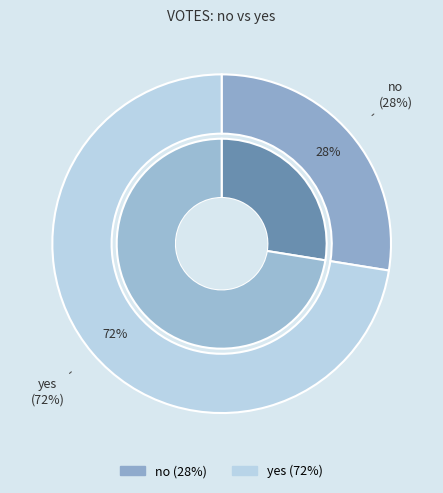

To the nearest percent, what portion does yes represent?

72%